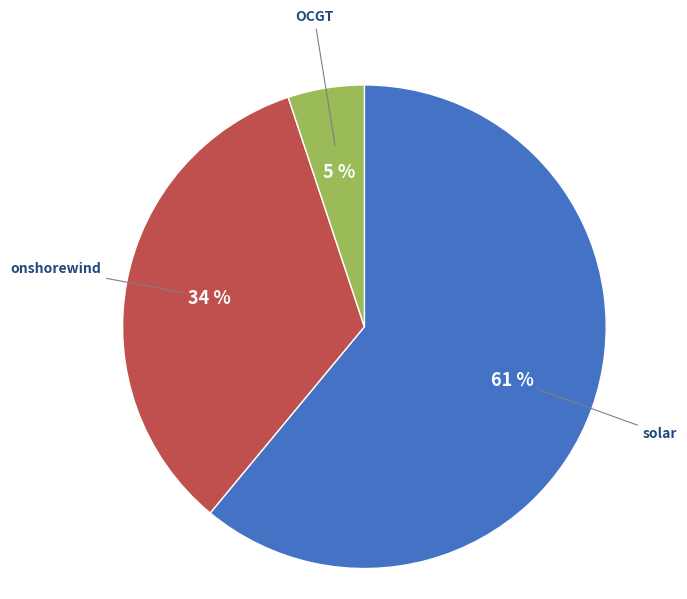

Do OCGT and onshorewind together represent more than half of the pie?

No